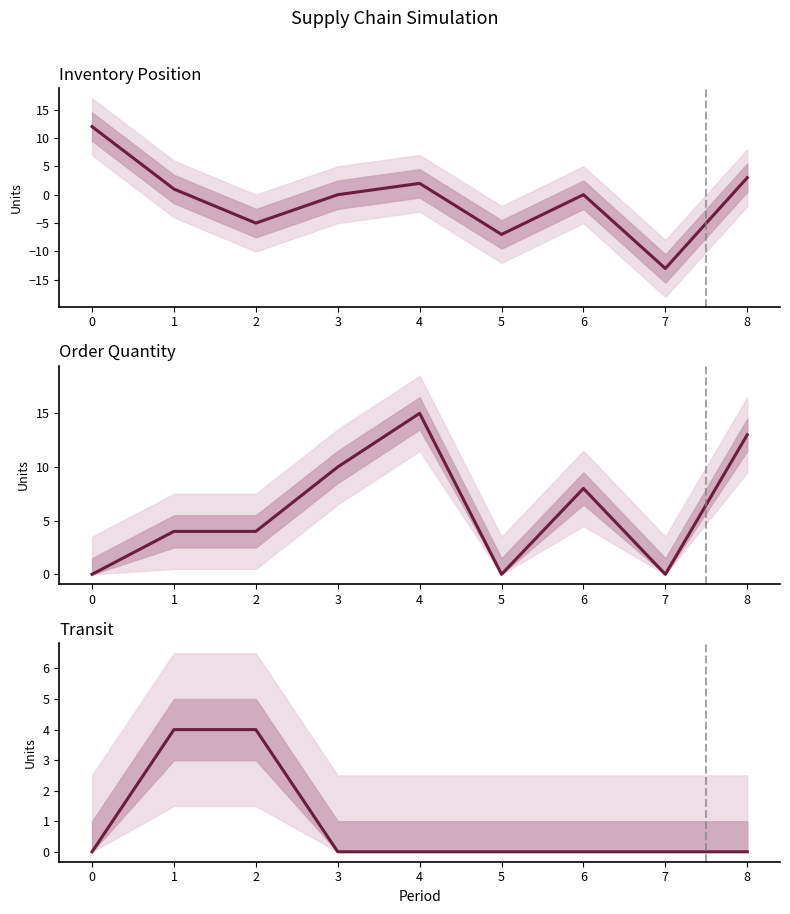

Which series has the largest total across all categories?

Order Quantity